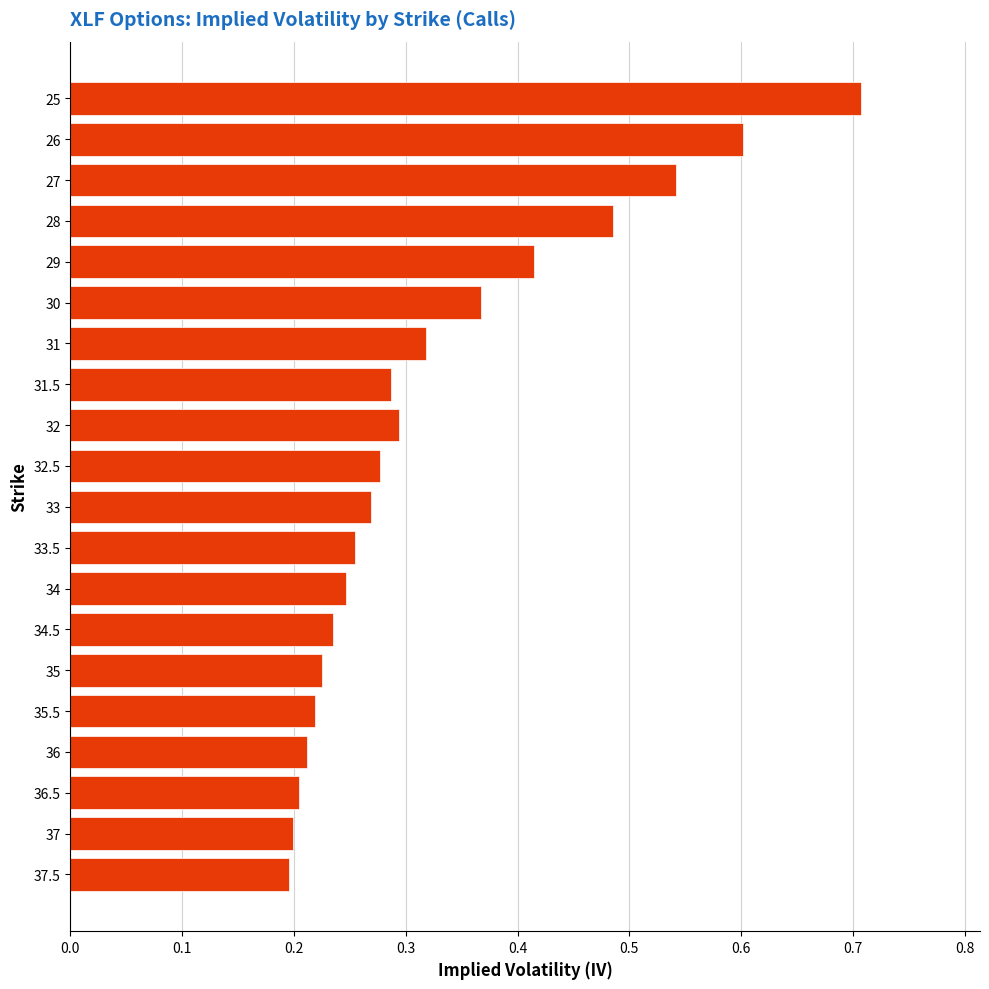

What is the maximum value shown in the chart?

0.7